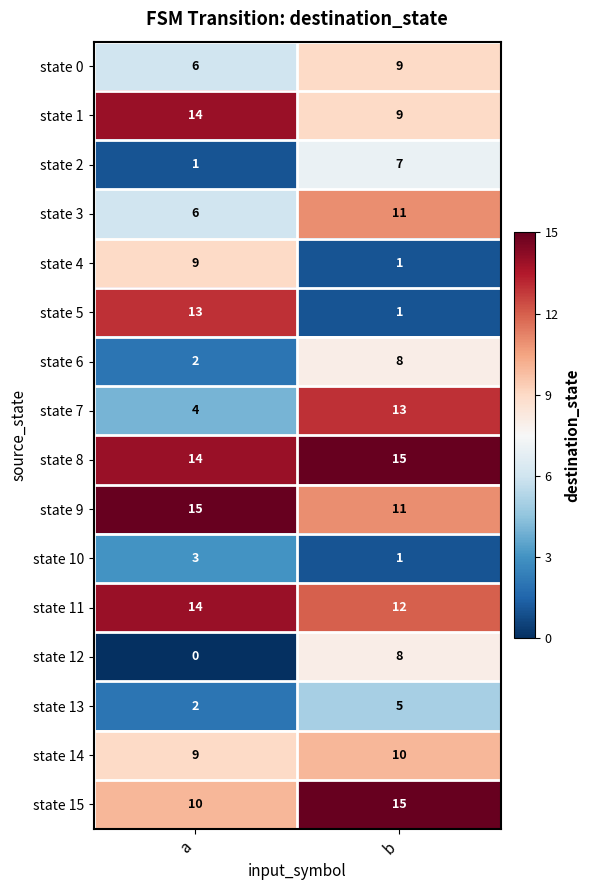

Read the state 11 value at b.

12